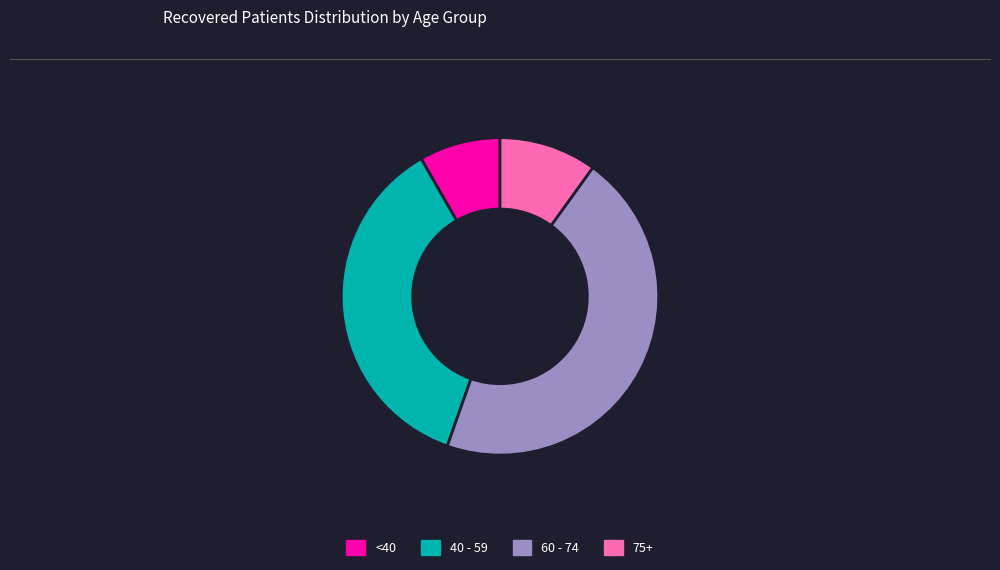

Which slice is the largest?

60 - 74